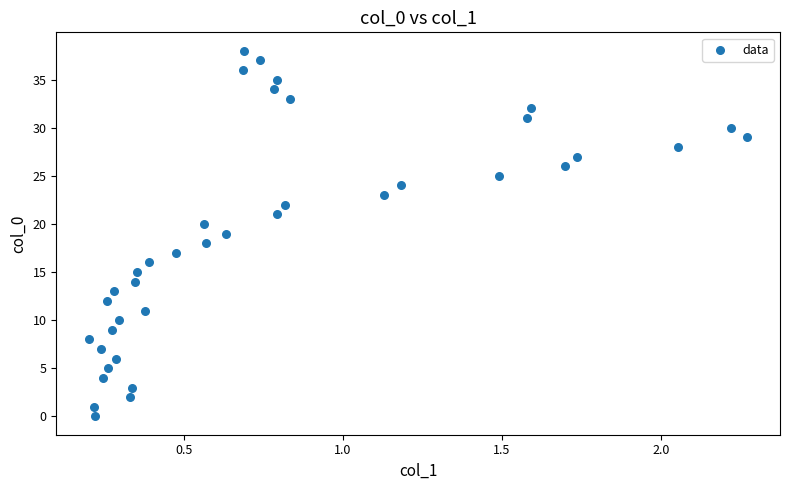

What is the range of Y values (max minus min)?

38